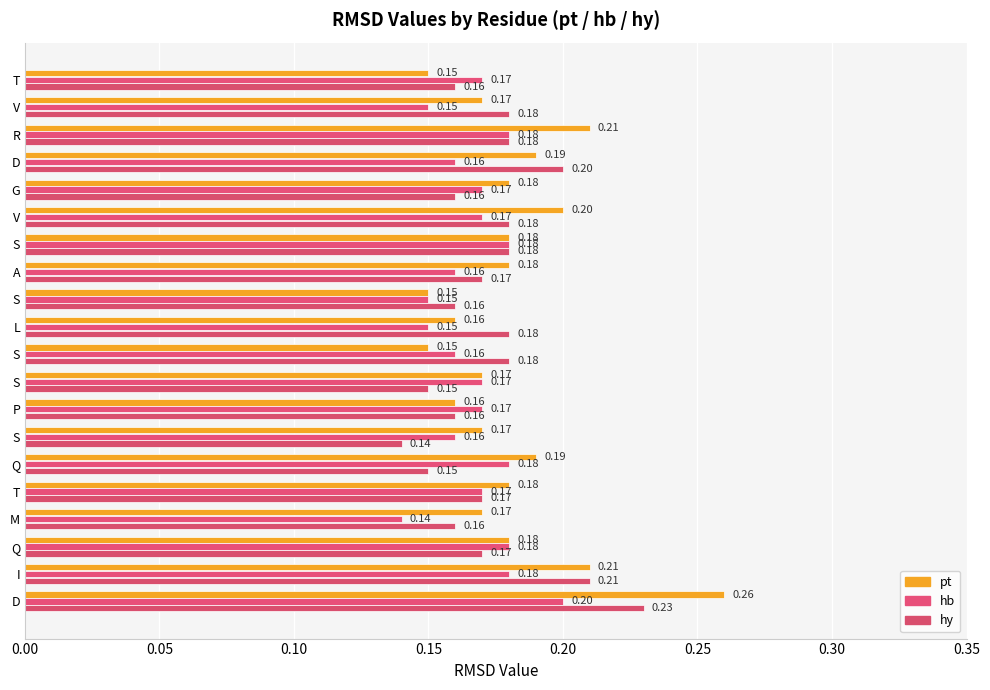

How many series are shown in this chart?

3